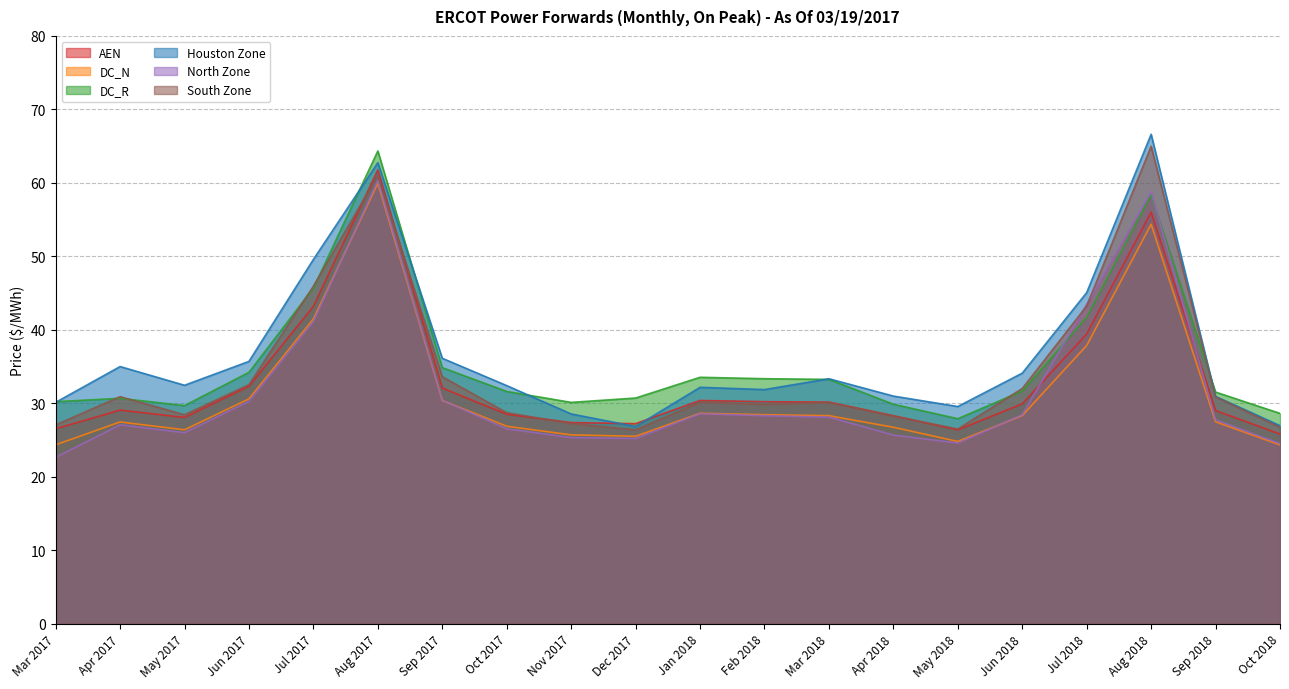

True or false: DC_N and South Zone cross at least once.

False